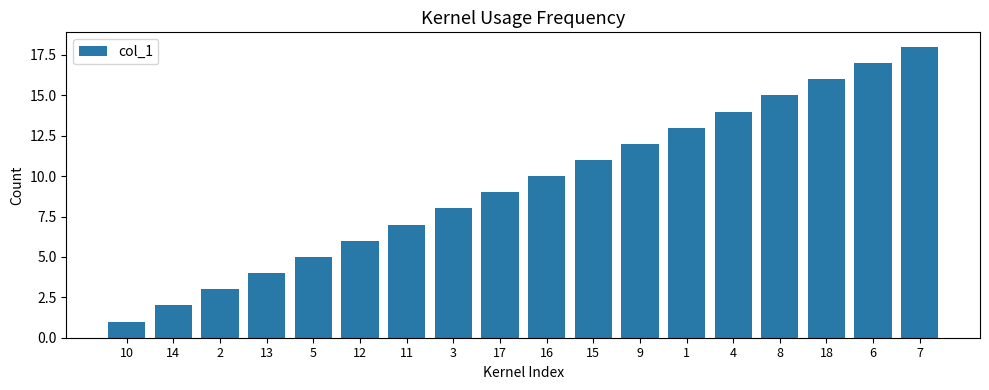

What is the difference between the second highest and minimum values?

16